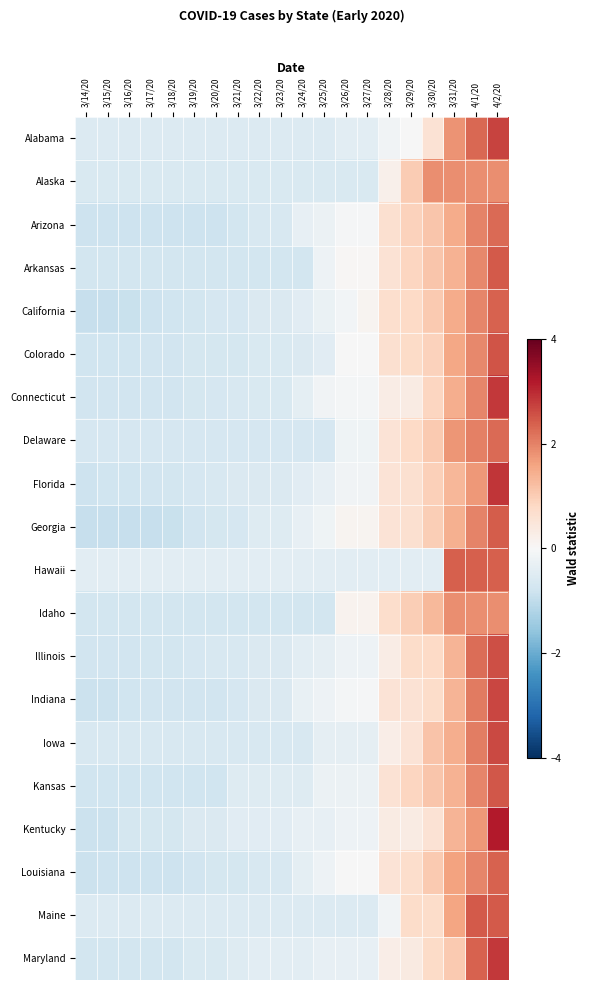

What is the minimum value shown in the chart?

-0.9